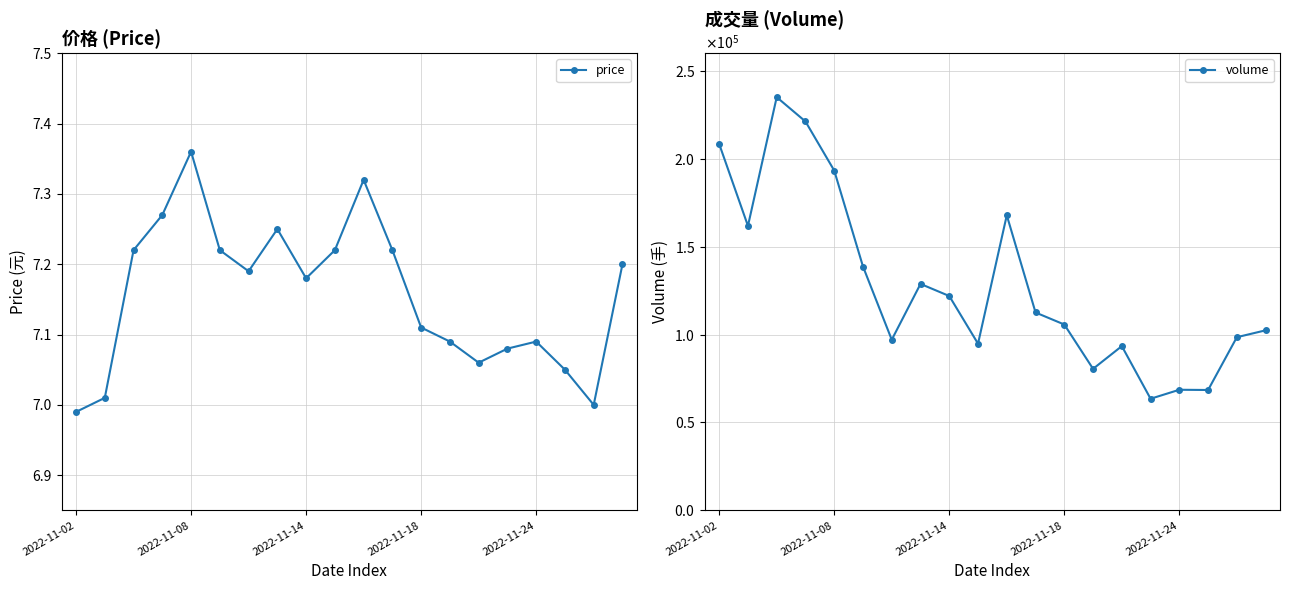

At 17, list the series in order from smallest to largest.

price, volume